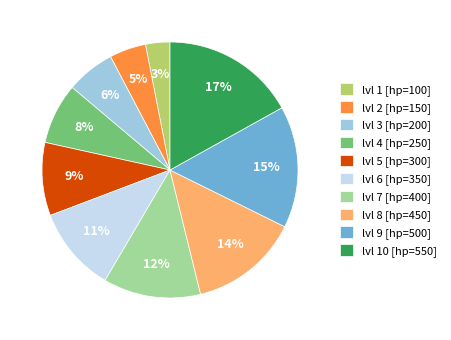

Which category has the smallest portion of the pie?

lvl 1 [hp=100]